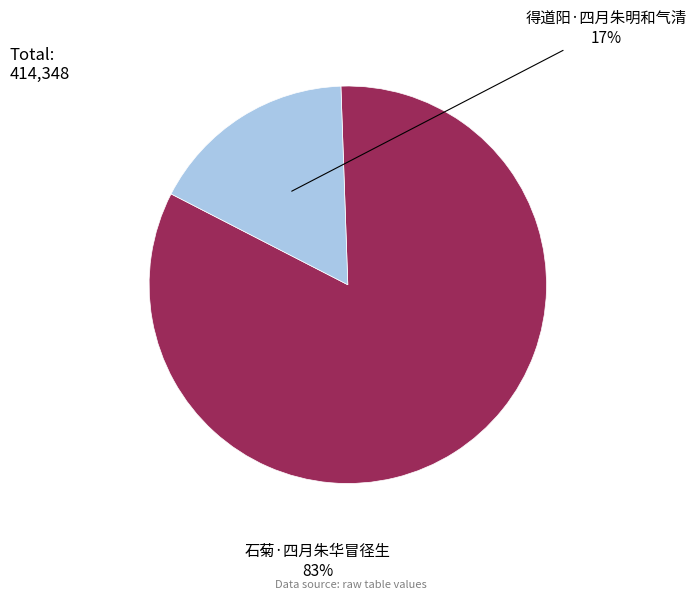

Is there any slice that represents more than half of the pie?

Yes